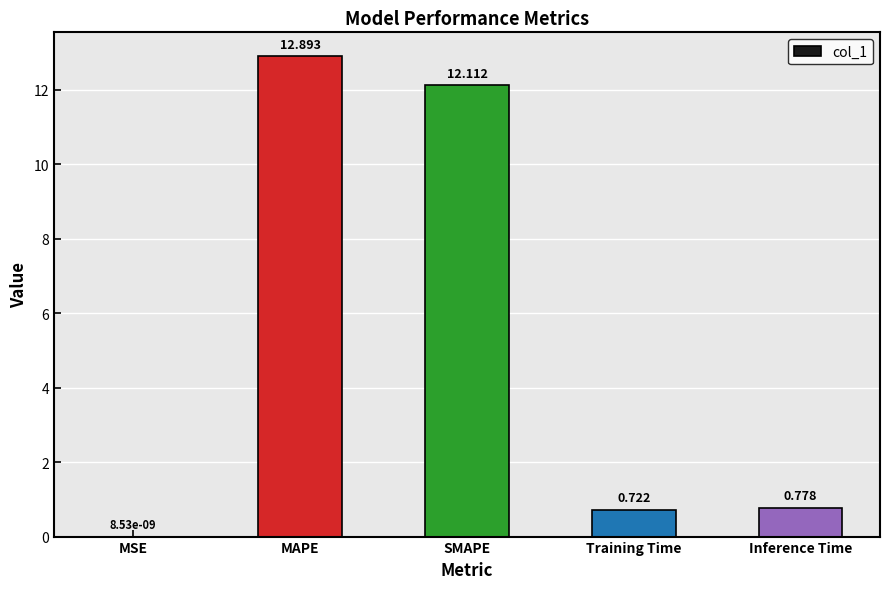

At which category does the chart reach its peak across all series?

MAPE